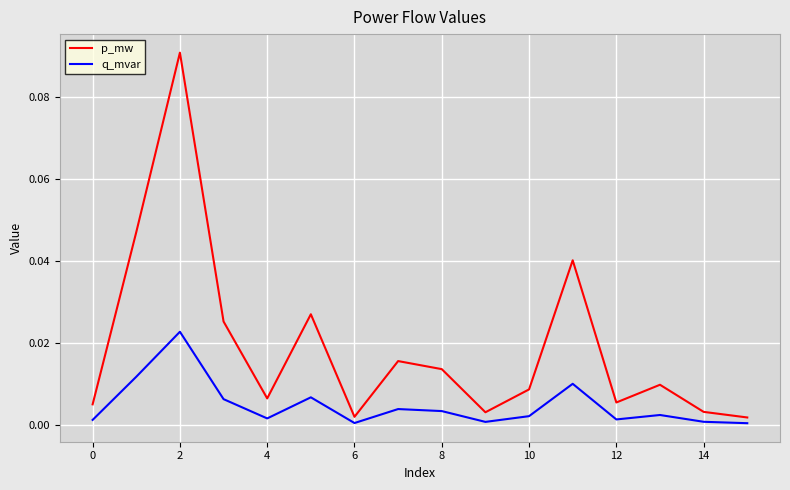

Which series has the largest total across all categories?

p_mw